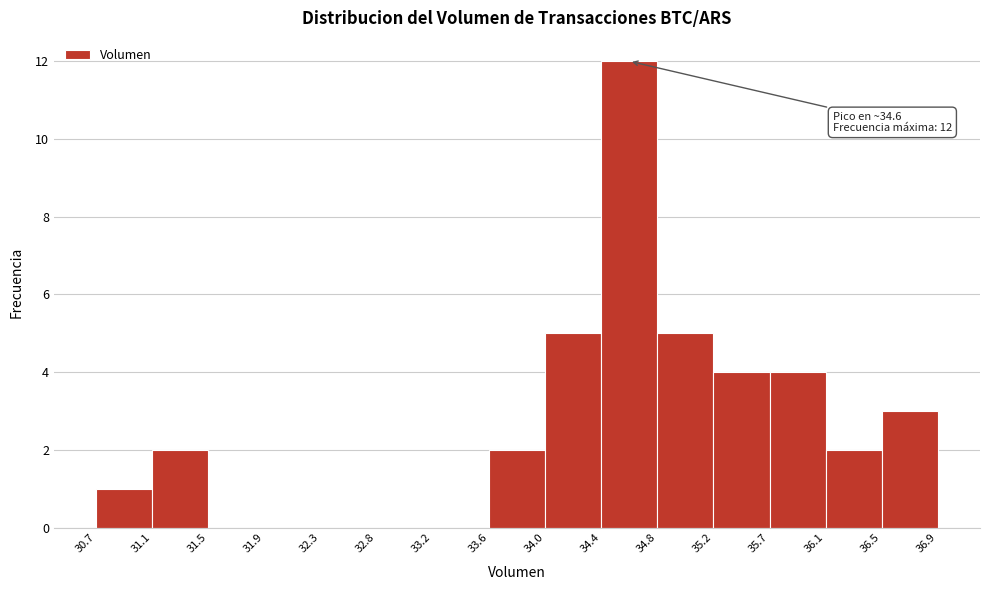

Which range on the x-axis has the tallest bar?

34.4 to 34.8